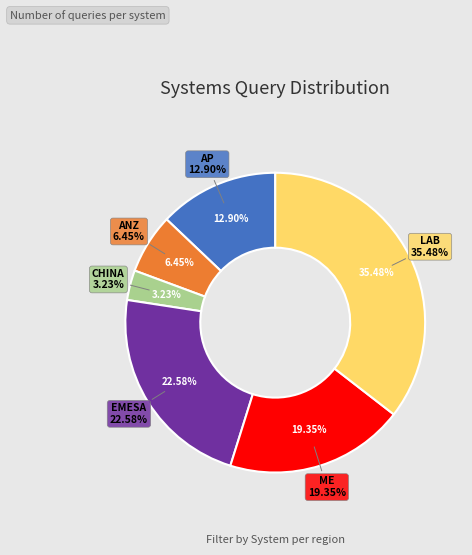

Rank the categories by value from highest to lowest.

LAB, EMESA, ME, AP, ANZ, CHINA